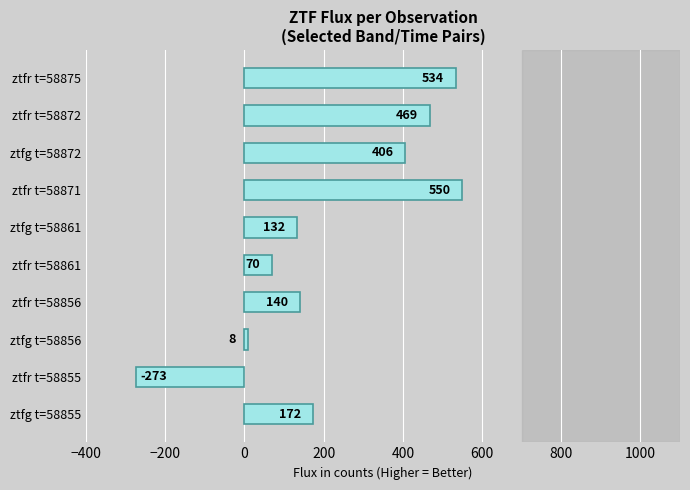

Rank the categories by value from highest to lowest.

ztfr t=58871, ztfr t=58875, ztfr t=58872, ztfg t=58872, ztfg t=58855, ztfr t=58856, ztfg t=58861, ztfr t=58861, ztfg t=58856, ztfr t=58855